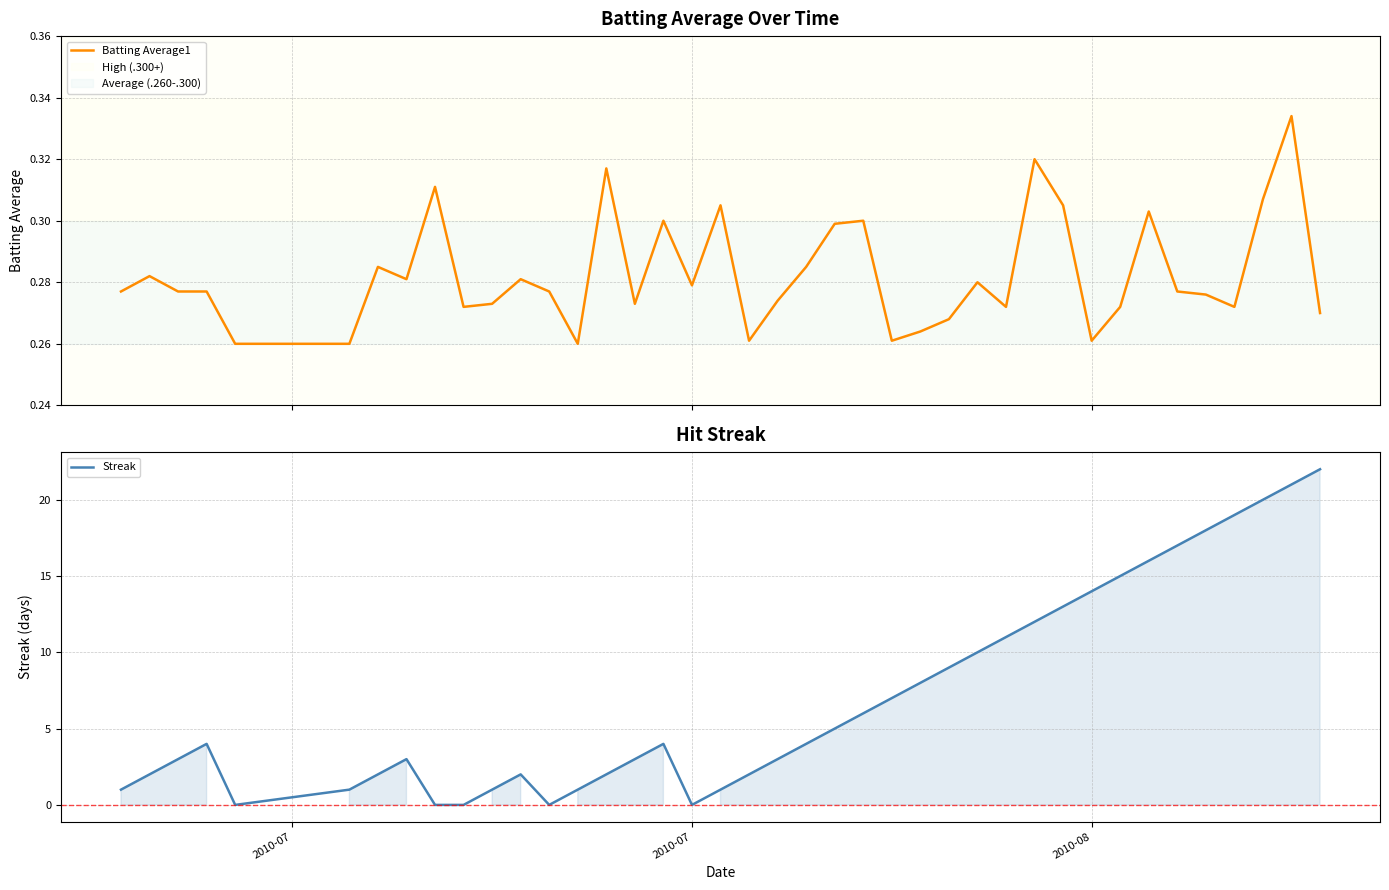

Which series ends up on top after the final intersection of Batting Average1 and Streak?

Streak